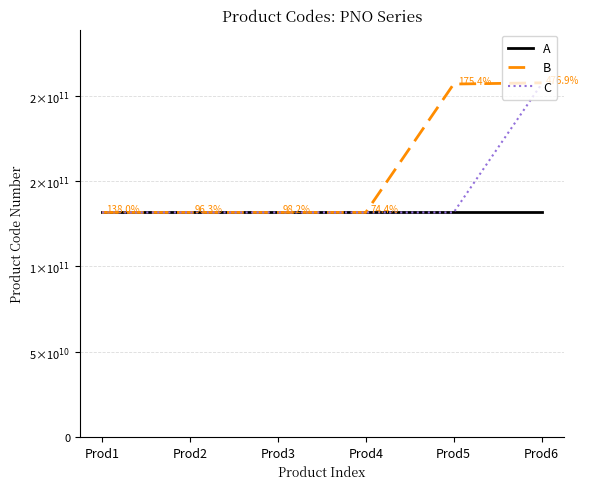

Is it true that C equals 131650100008 at Prod1?

True